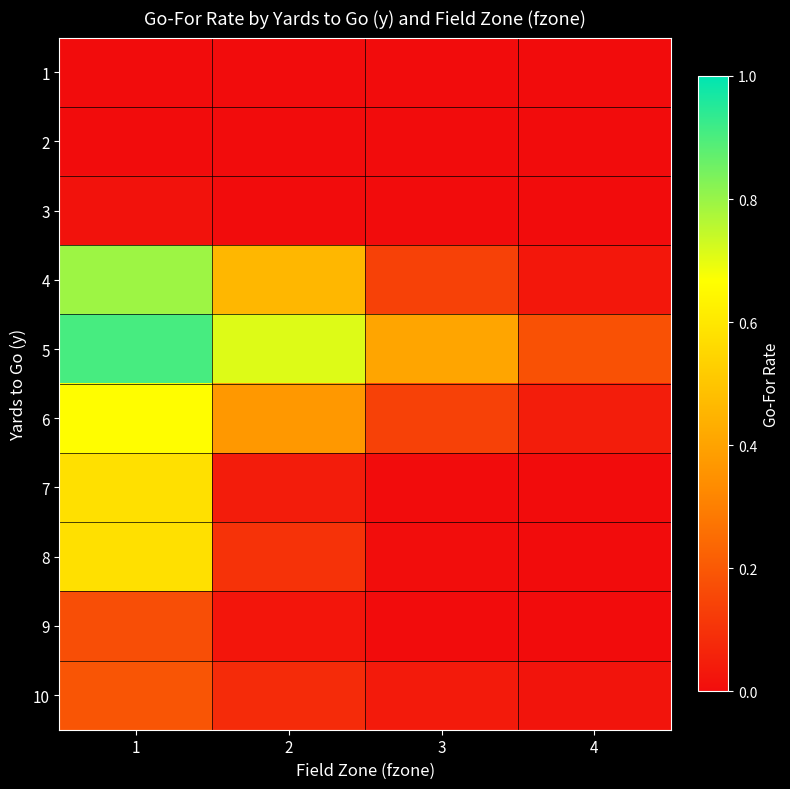

Reading left to right, list all the values displayed in this chart.

1: 1=0.0	2=0.0	3=0.0	4=0.0
2: 1=0.0	2=0.0	3=0.0	4=0.0
3: 1=0.0	2=0.0	3=0.0	4=0.0
4: 1=0.8	2=0.5	3=0.1	4=0.0
5: 1=0.9	2=0.7	3=0.4	4=0.2
6: 1=0.7	2=0.4	3=0.1	4=0.0
7: 1=0.6	2=0.0	3=0.0	4=0.0
8: 1=0.6	2=0.1	3=0.0	4=0.0
9: 1=0.2	2=0.0	3=0.0	4=0.0
10: 1=0.2	2=0.1	3=0.0	4=0.0